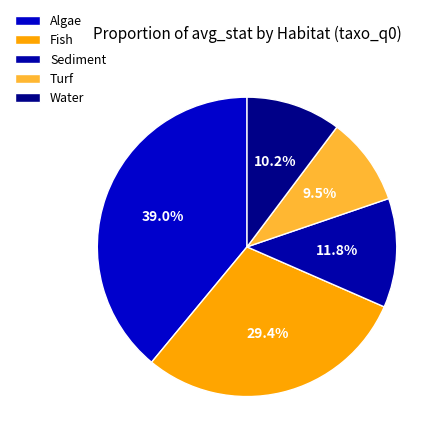

To the nearest percent, what portion does Water represent?

10%